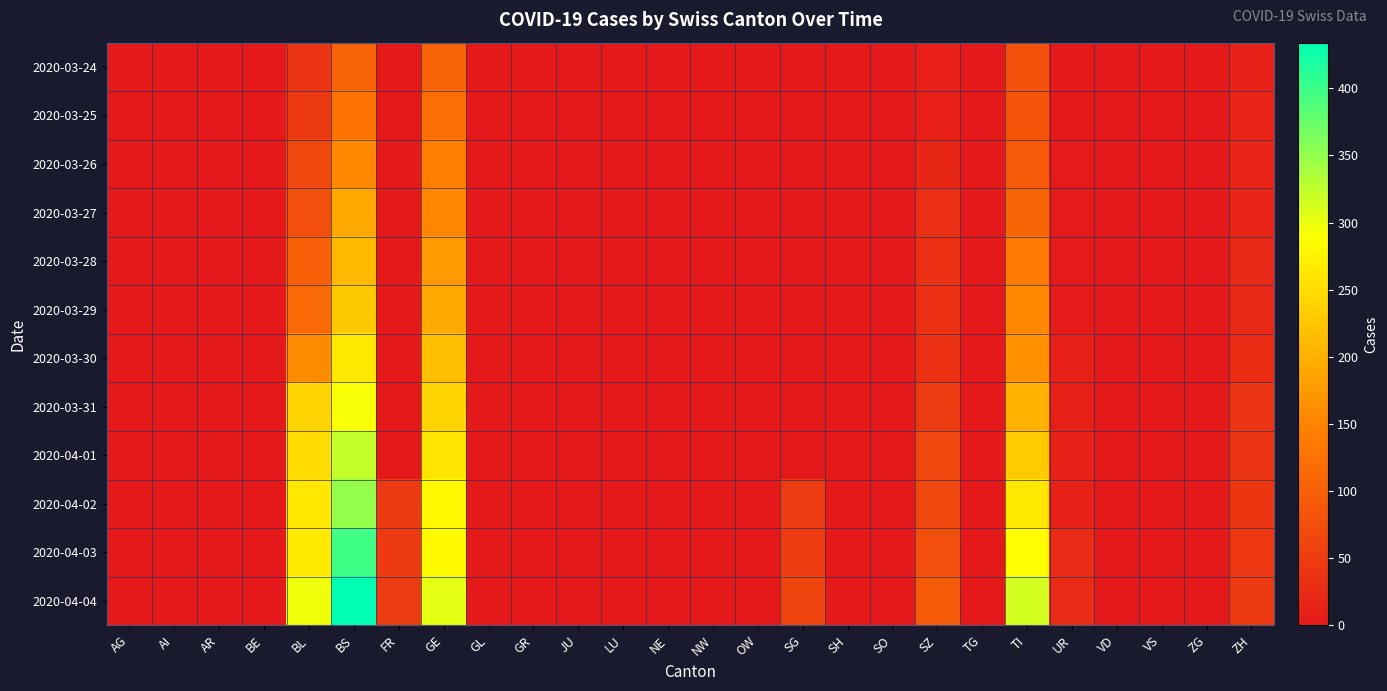

Which series has the widest spread of values?

2020-04-04